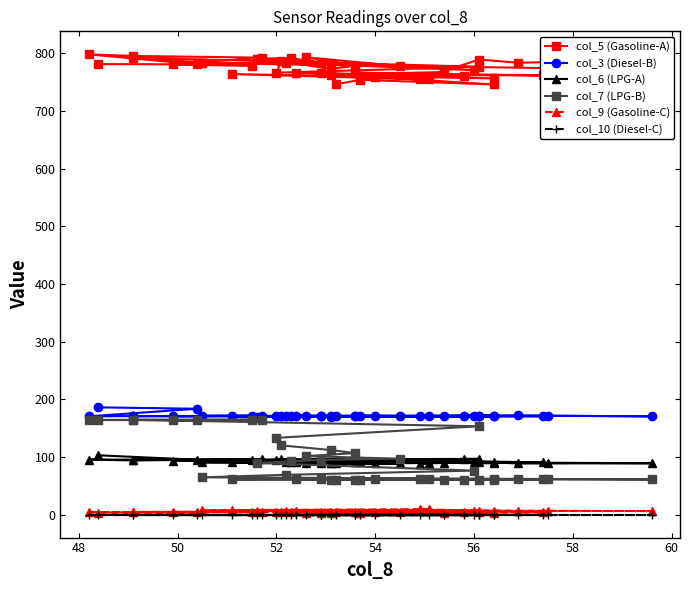

Does the chart display data point markers on the line(s)?

Yes